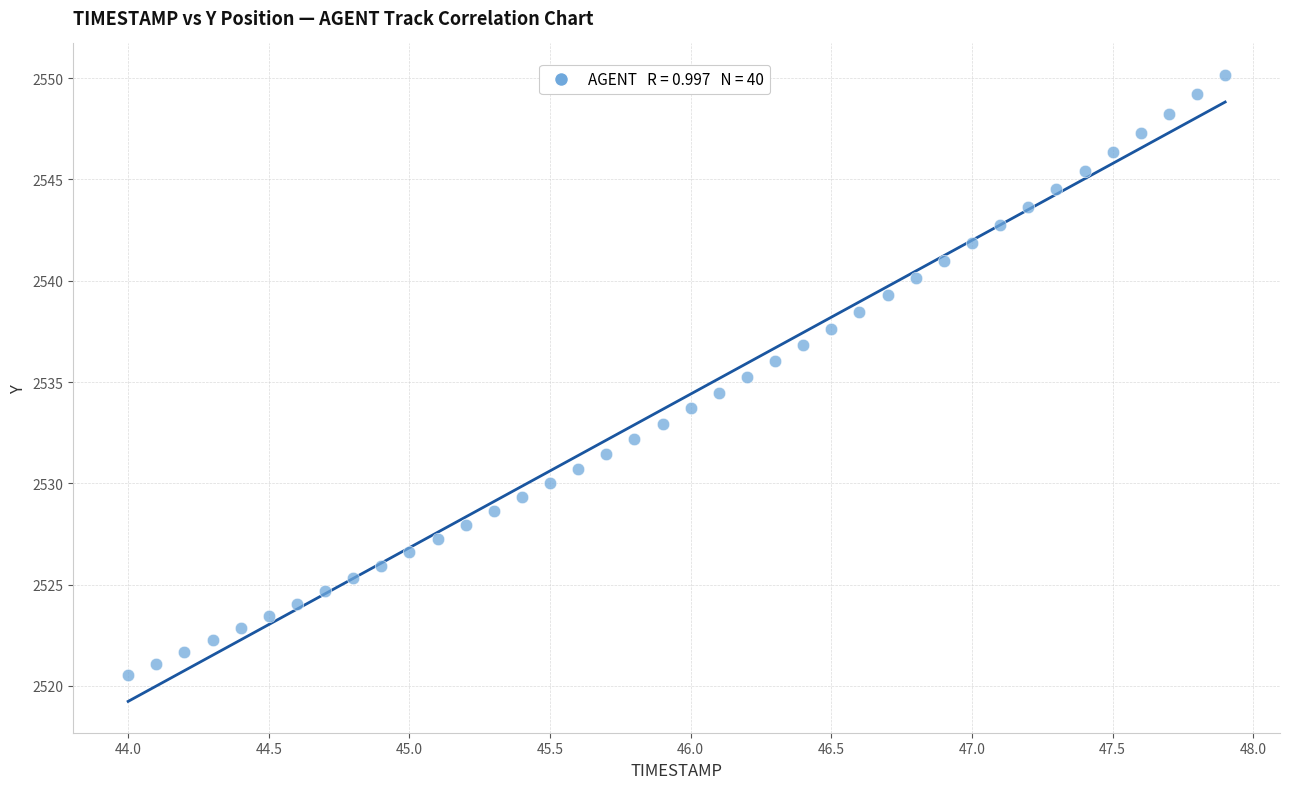

What is the range of X values (max minus min)?

3.9